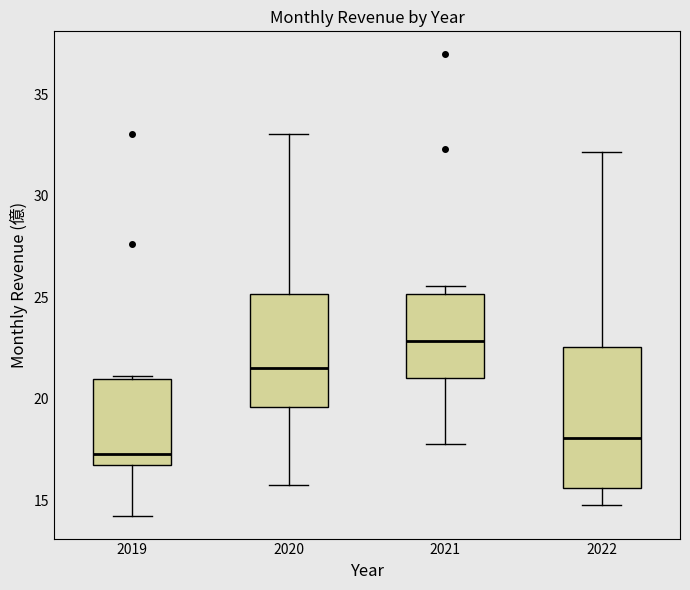

Reading left to right, read every box against the y-axis: the position of its median line, the range the box covers, and the ends of its whiskers. The values are not printed on the chart, so give them approximately, as read against the axis.

2019: median 17.5, box 16.5 to 21.0, whiskers 14.5 to 21.0
2020: median 21.5, box 19.5 to 25.0, whiskers 16.0 to 33.0
2021: median 23.0, box 21.0 to 25.0, whiskers 18.0 to 25.5
2022: median 18.0, box 15.5 to 22.5, whiskers 15.0 to 32.0